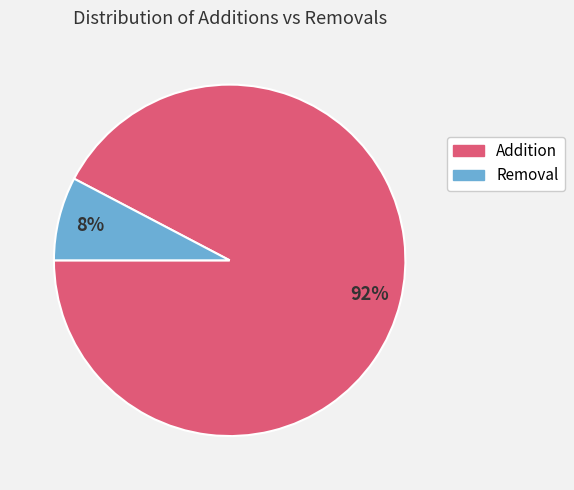

To the nearest percent, what is the combined percentage of Removal and Addition?

100%